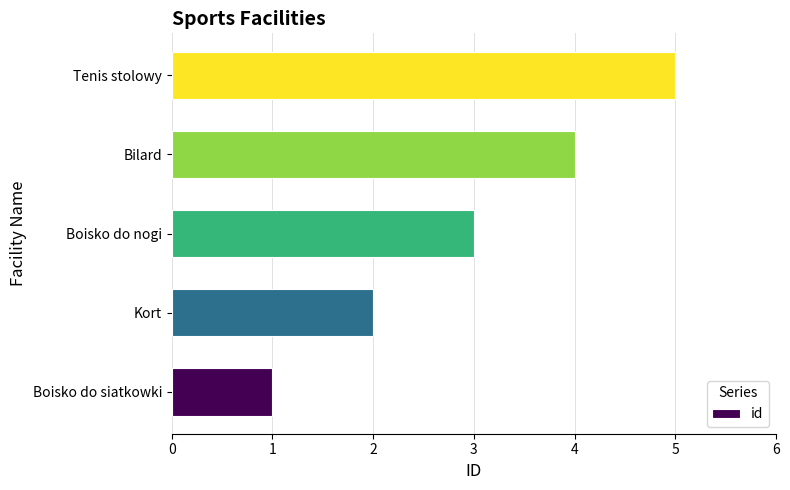

Rank the categories by value from lowest to highest.

Boisko do siatkowki, Kort, Boisko do nogi, Bilard, Tenis stolowy